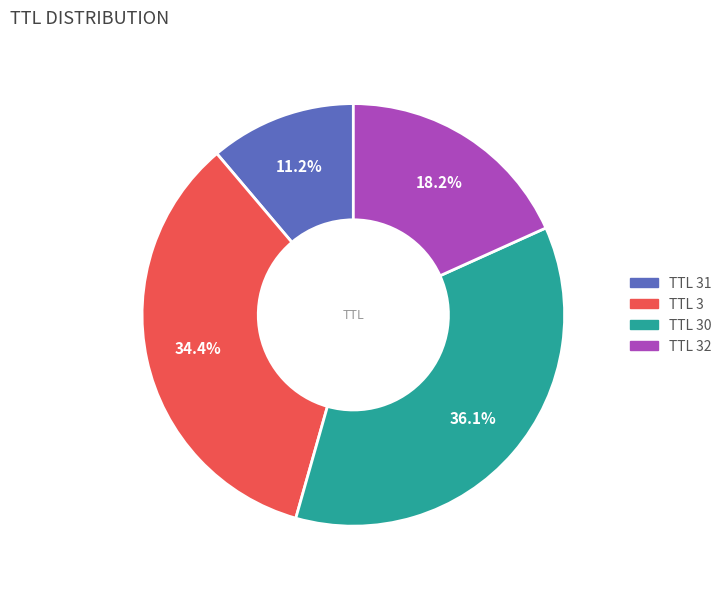

Is there any slice that represents more than half of the pie?

No